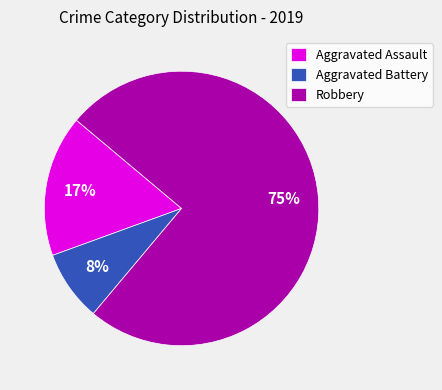

True or false: Aggravated Assault accounts for 9% of the total.

False